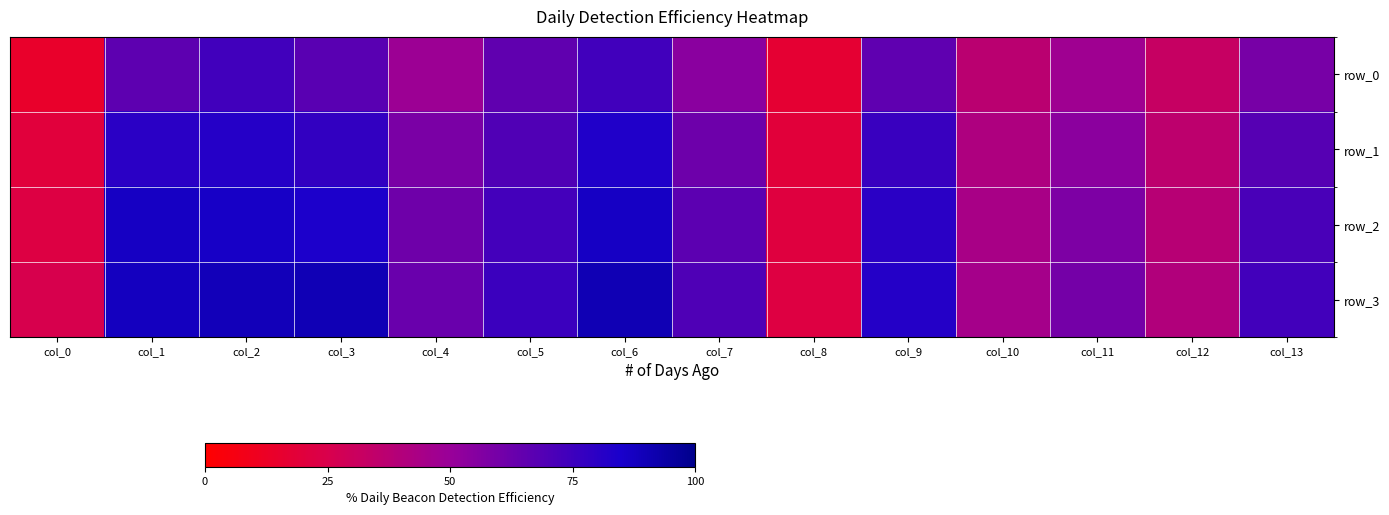

What is the difference between the maximum and minimum values in the row_2 series?

0.7